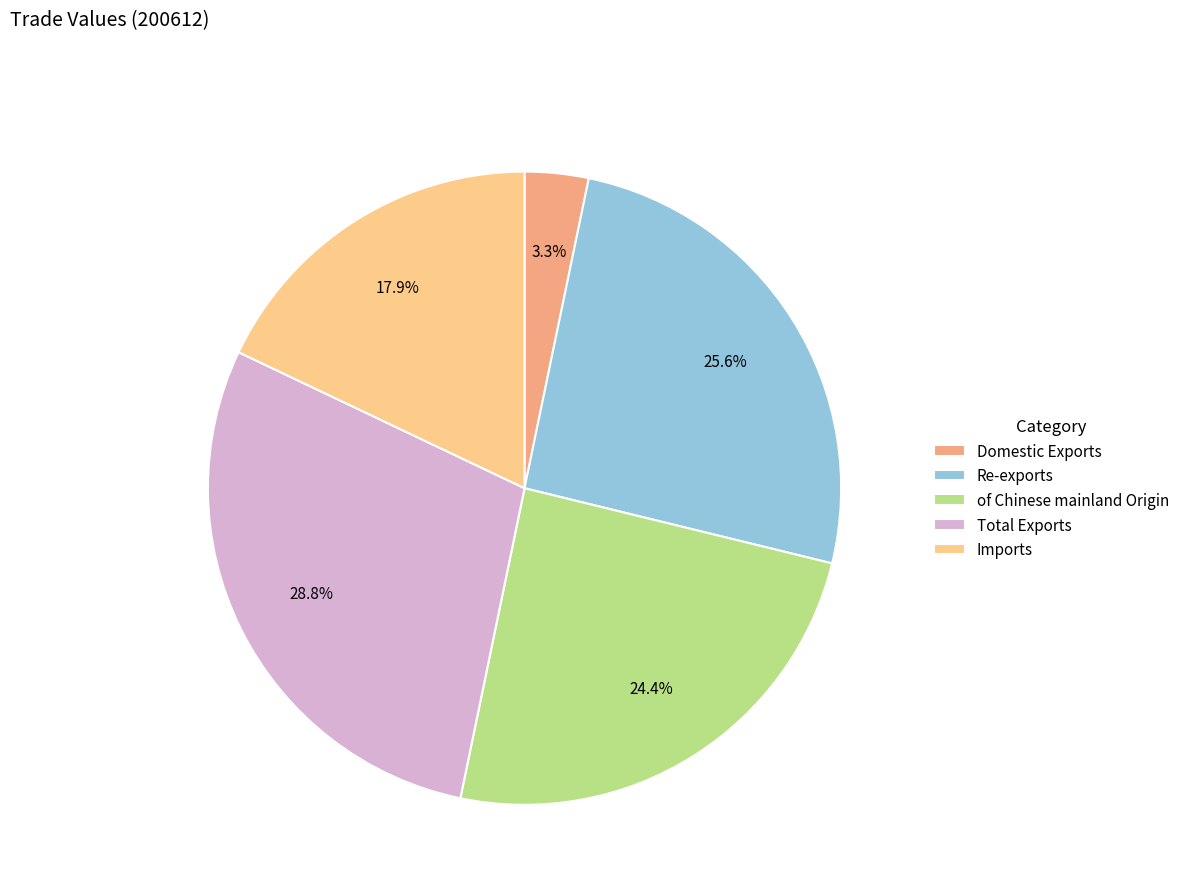

To the nearest percent, what is the average slice percentage?

20%